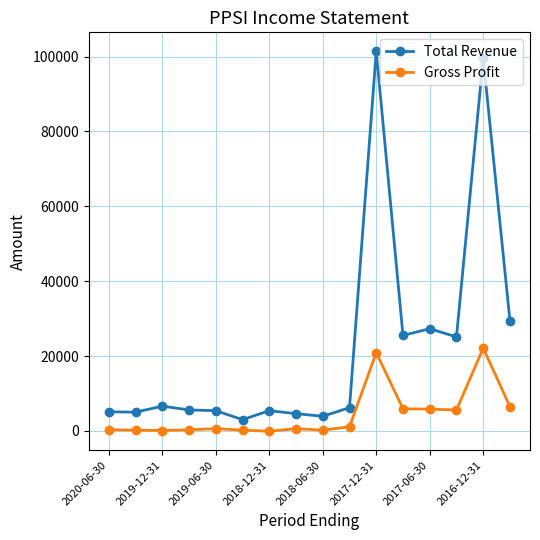

What is the average value of the Total Revenue series?

22444